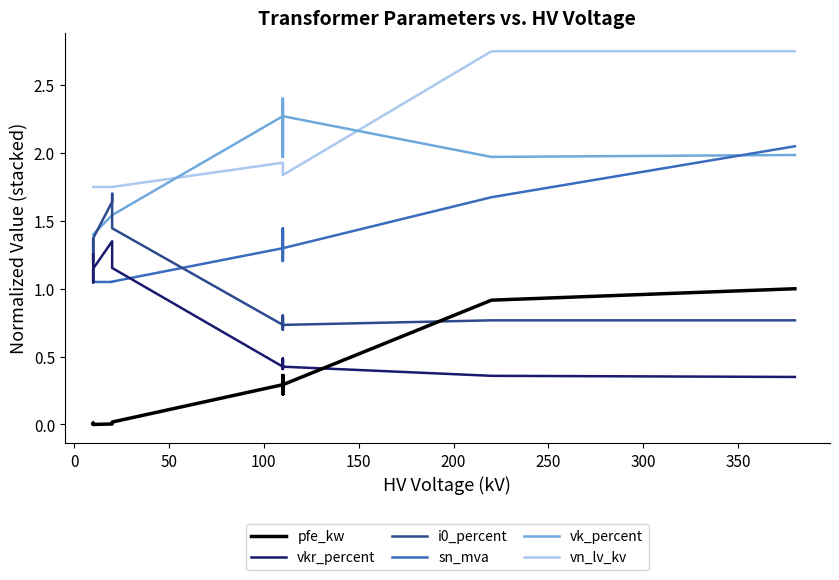

How many lines are shown in the chart?

6